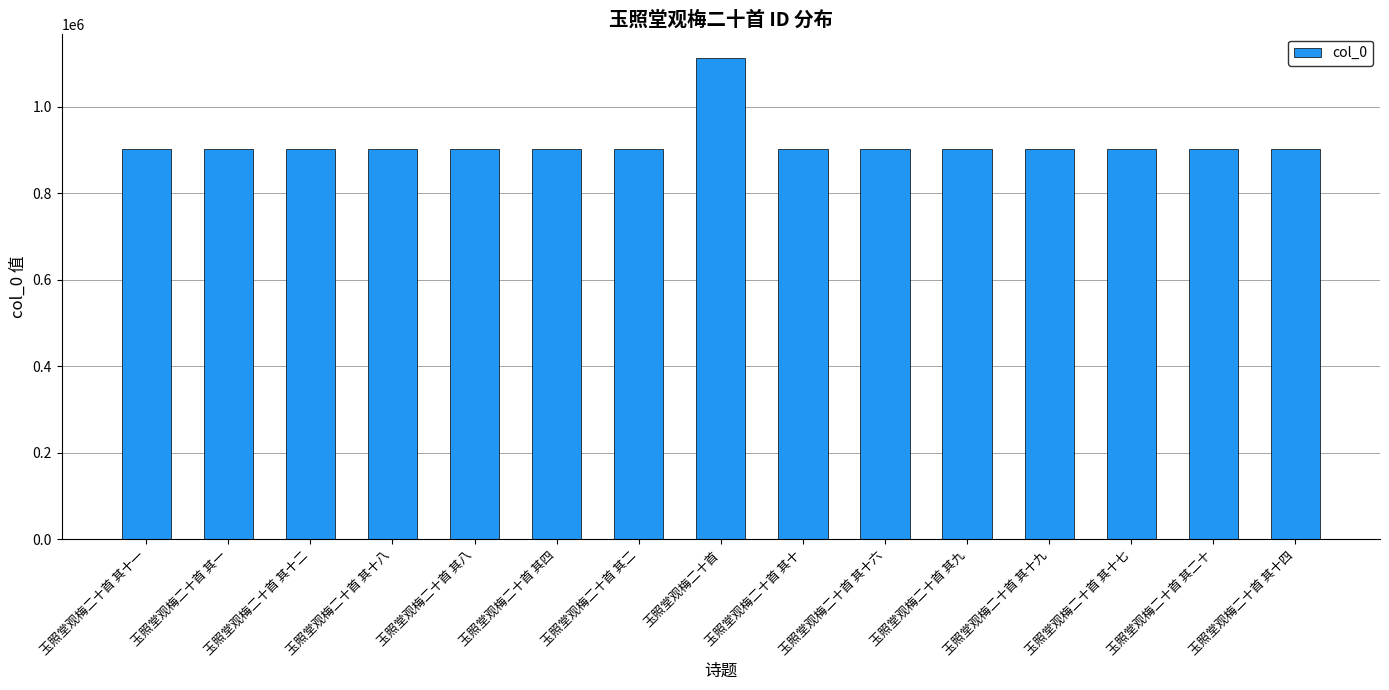

Are the bars horizontal?

No